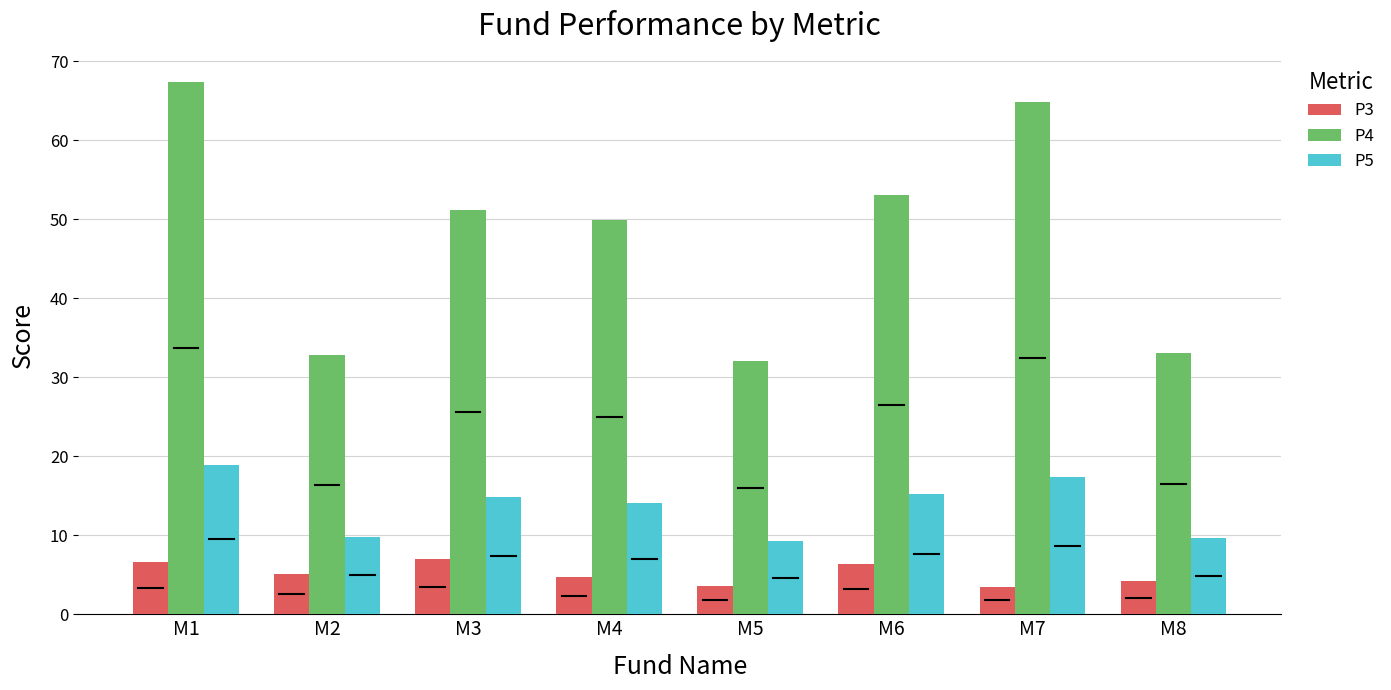

List the series in order of their peak value, highest first.

P4, P5, P3